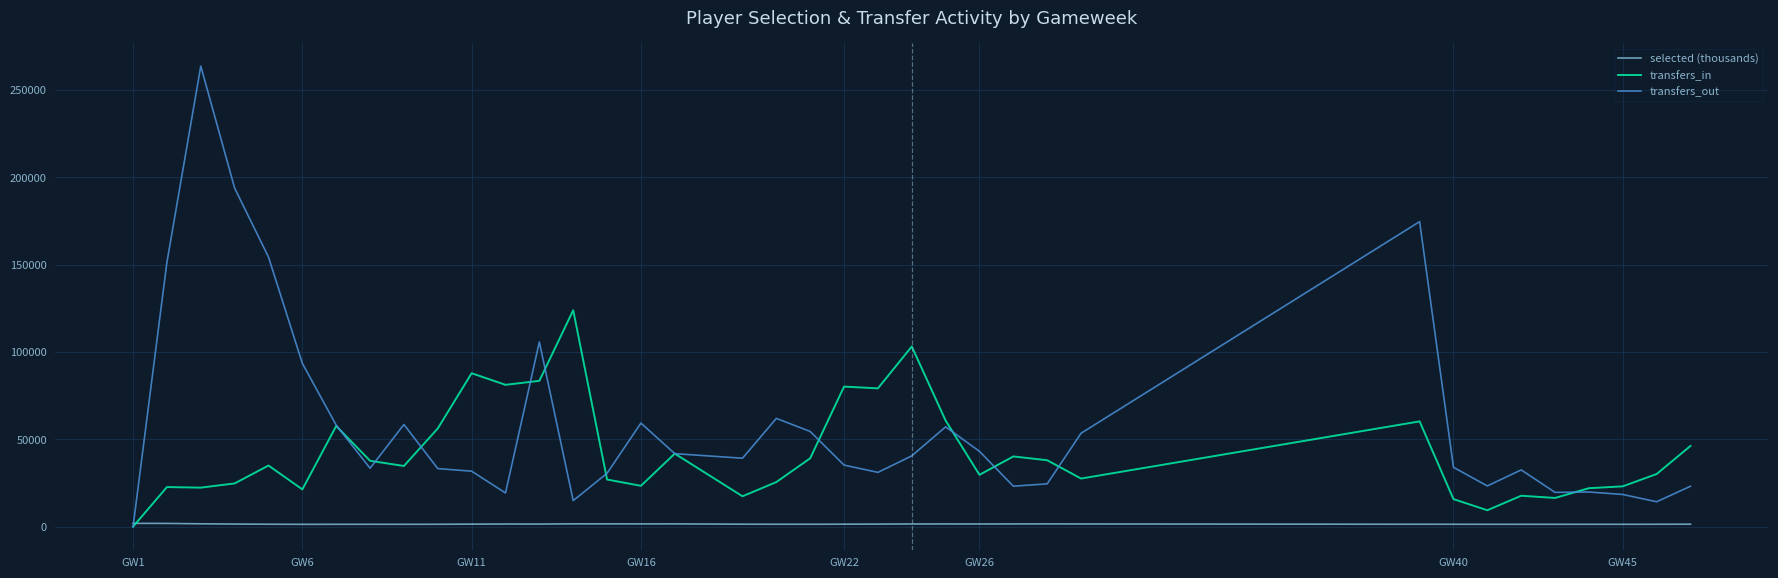

How many data points does each series have?

38